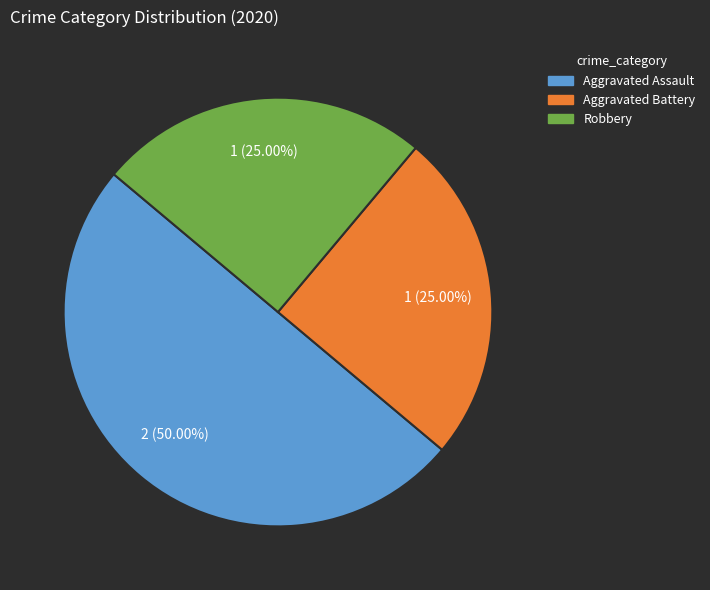

The Aggravated Battery slice represents 25% of the pie. True or false?

True